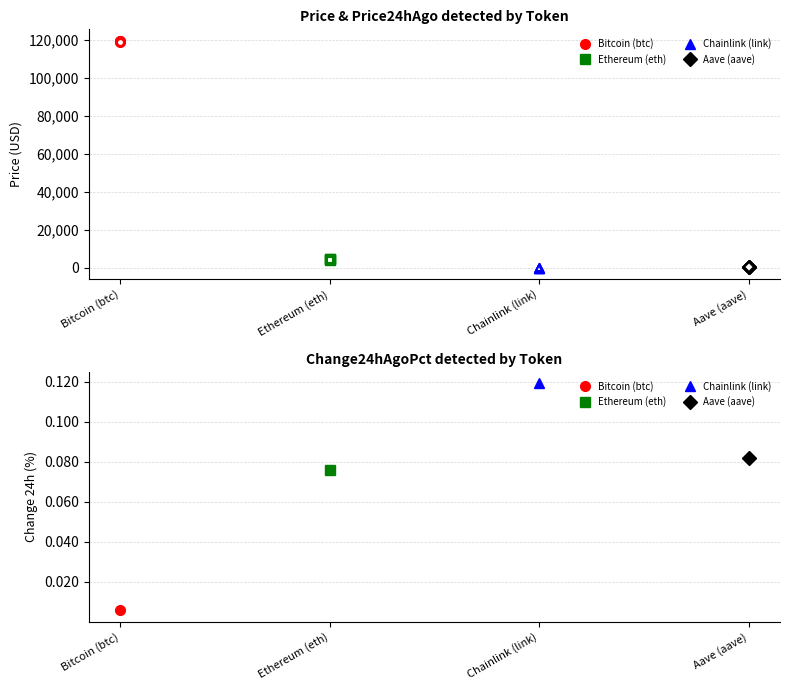

Between Aave (aave) and Ethereum (eth), which is larger?

Ethereum (eth)